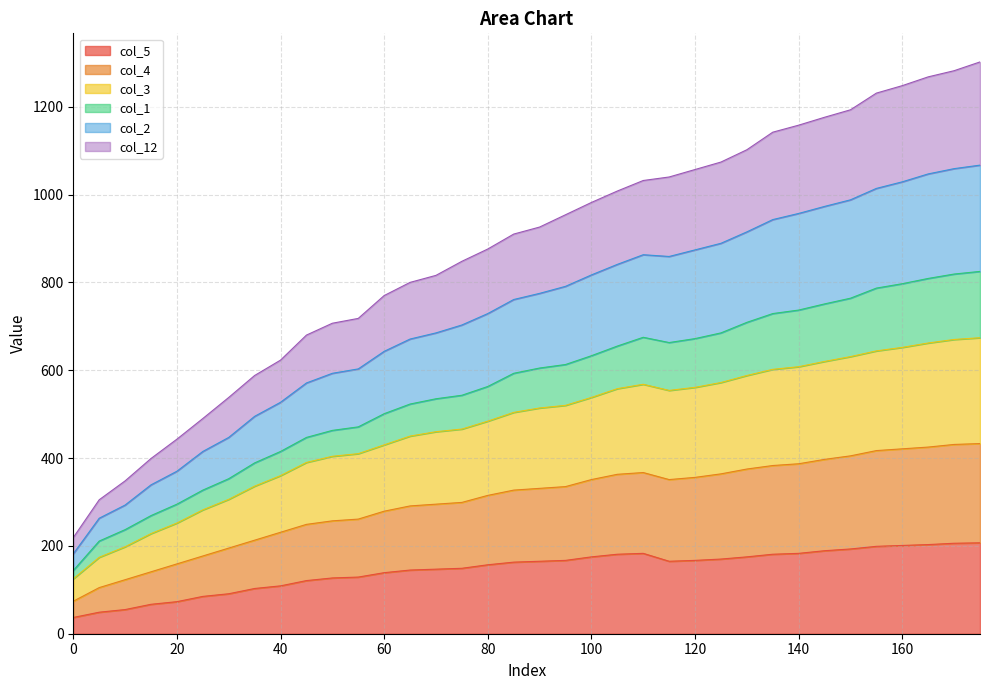

Rank the categories by col_4 value from highest to lowest.

175, 170, 165, 160, 155, 150, 145, 140, 135, 130, 125, 110, 120, 115, 105, 100, 95, 90, 85, 80, 75, 70, 65, 60, 55, 50, 45, 40, 35, 30, 25, 20, 15, 10, 5, 0